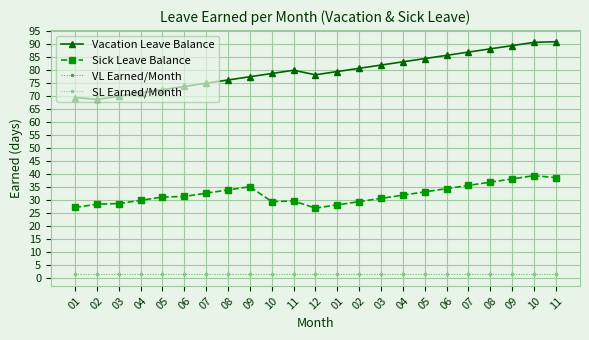

Between 05 and 10, which series saw the biggest shift?

Vacation Leave Balance